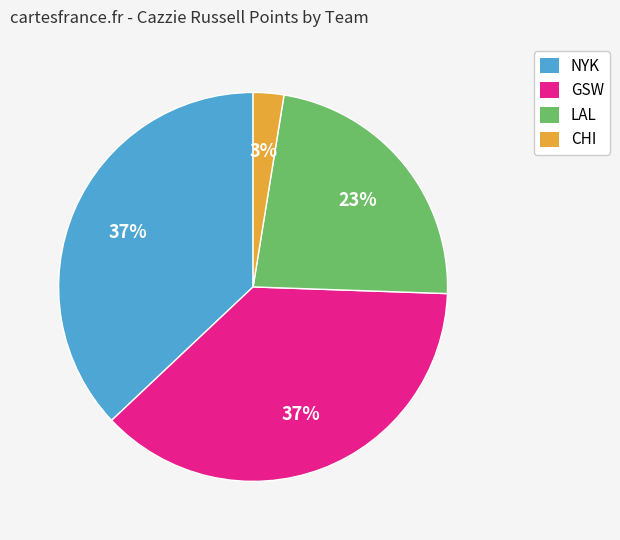

Approximately how many times larger is the value at LAL compared to NYK?

0.6